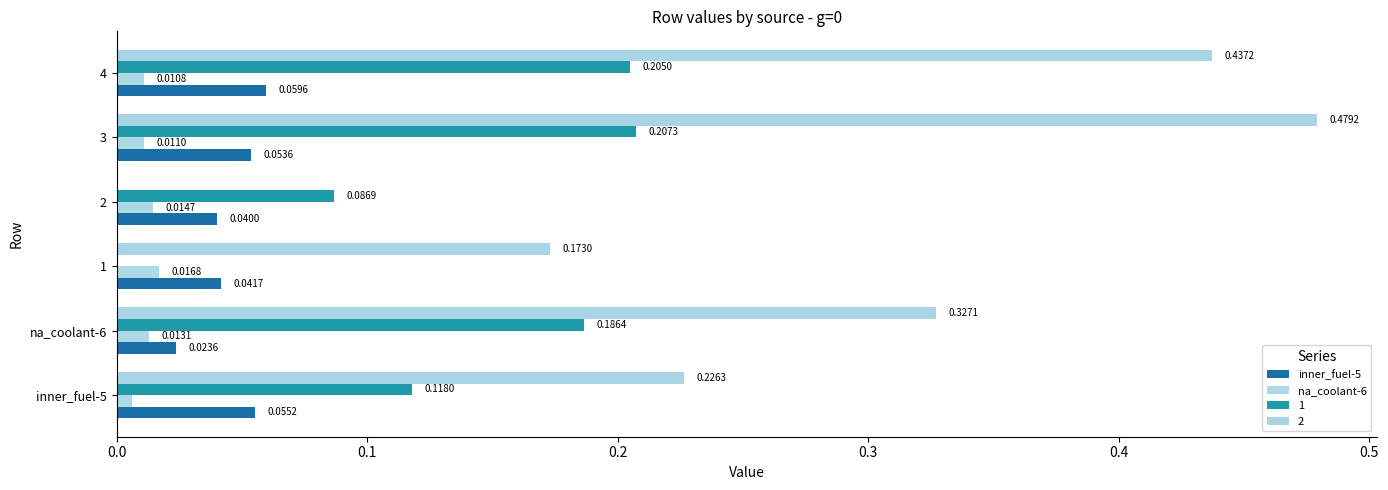

What are all the series names shown in the legend?

inner_fuel-5, na_coolant-6, 1, 2